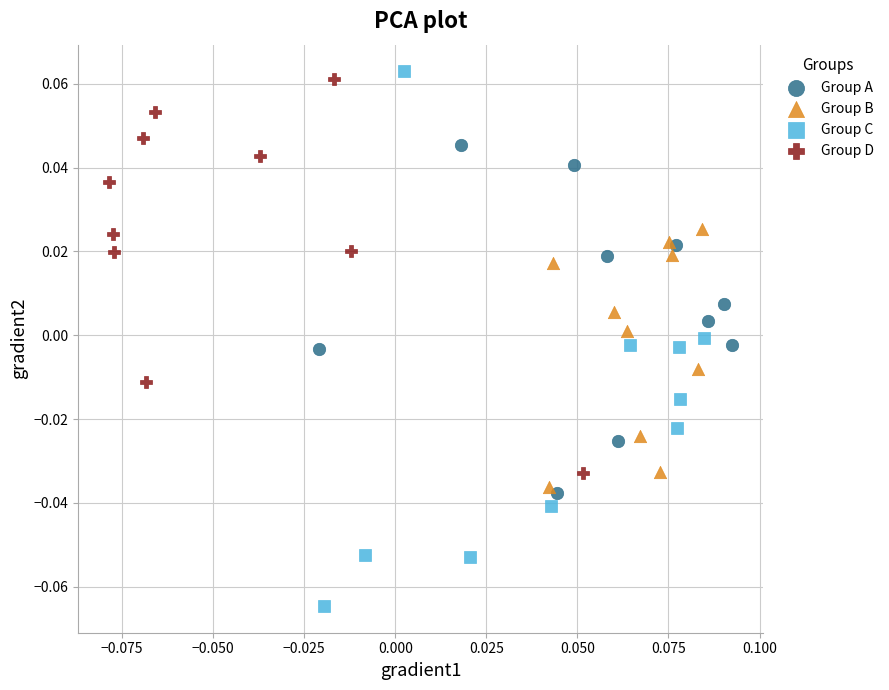

Which series has the widest spread of Y values?

Group C